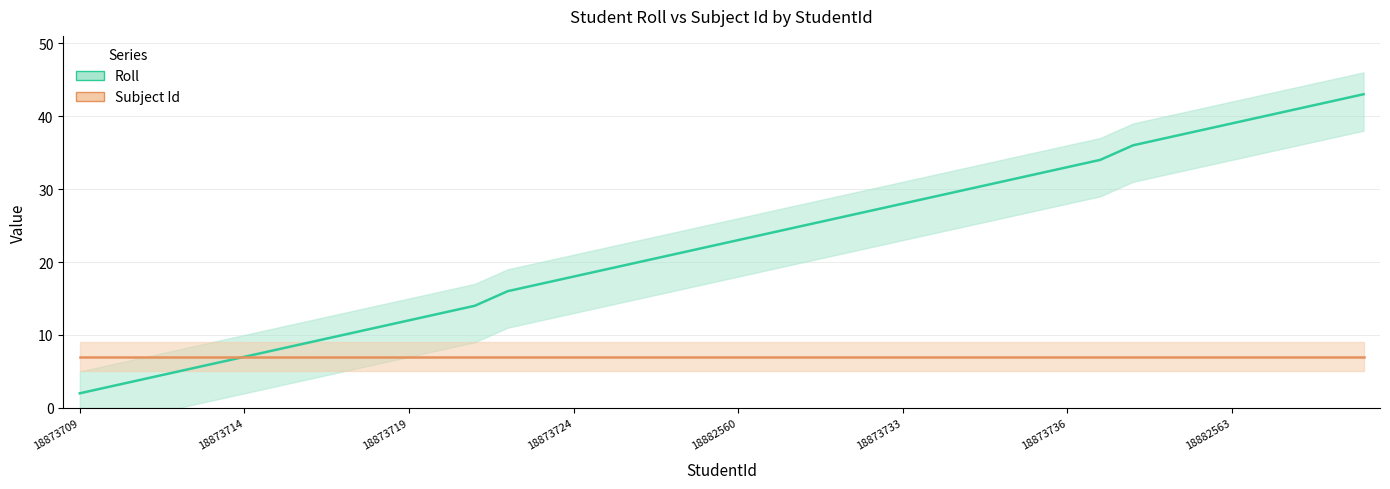

Where does the data first go above 23?

18873729